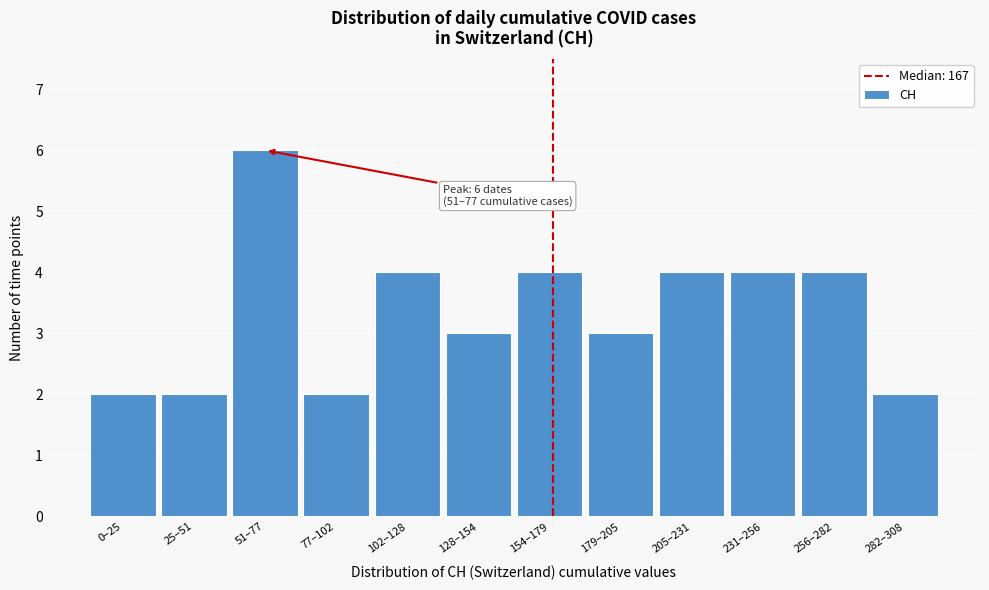

Reading left to right, extract all data points from this chart.

2	2	6	2	4	3	4	3	4	4	4	2